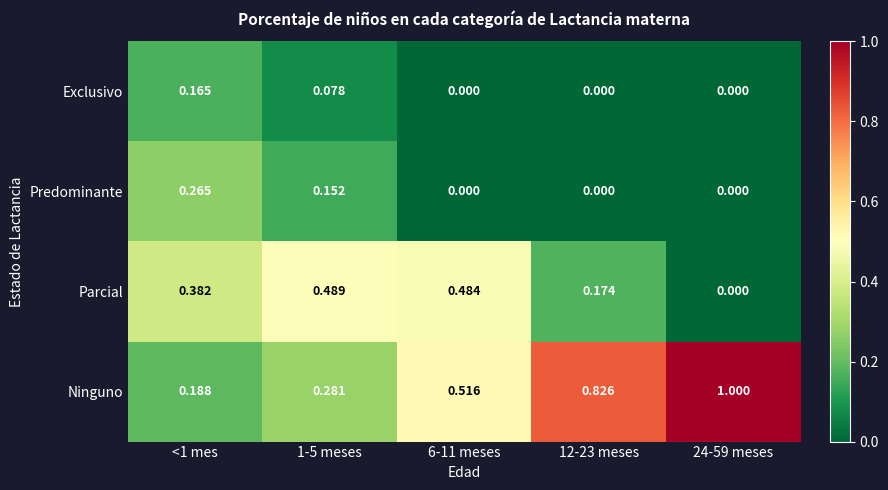

Between <1 mes and 6-11 meses, which series saw the biggest shift?

Ninguno